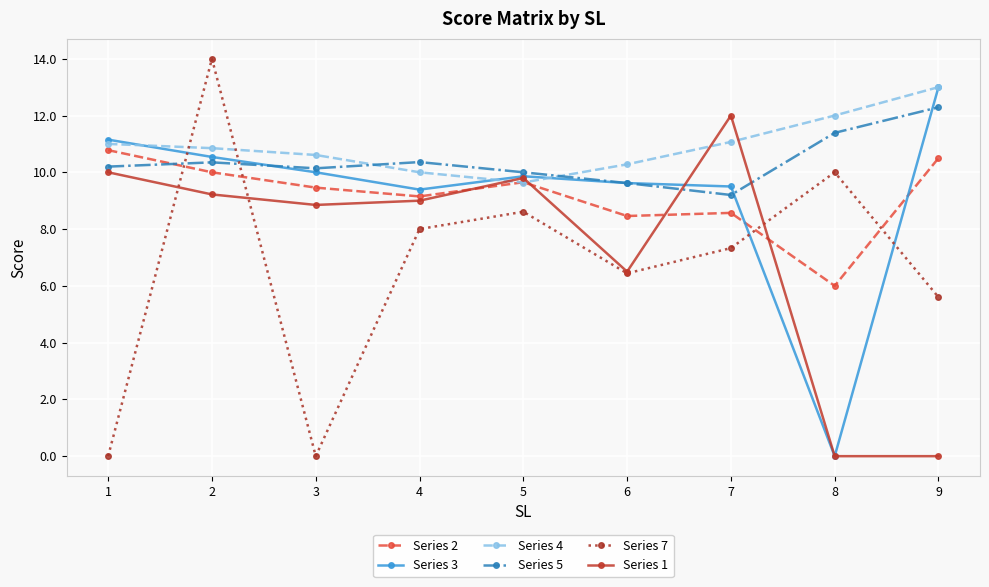

Does the chart have visible grid lines?

Yes